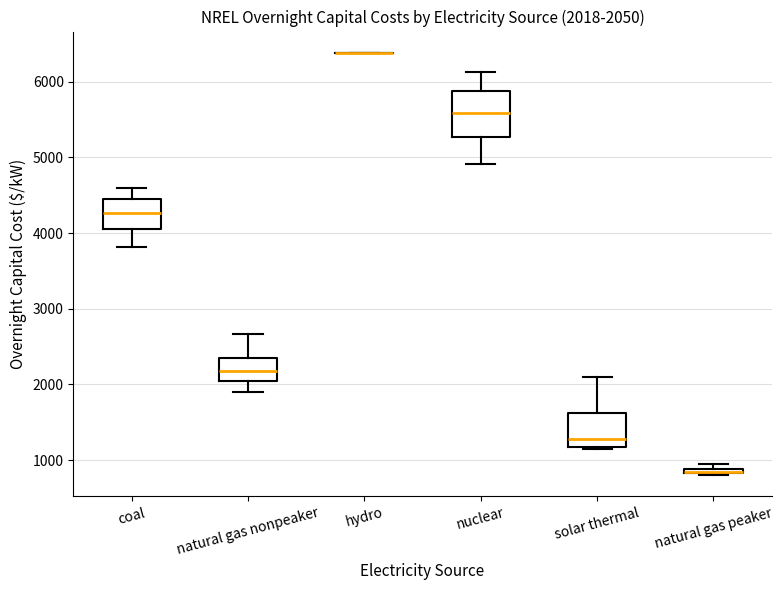

Which box is the tallest, from its lower edge to its upper edge?

nuclear